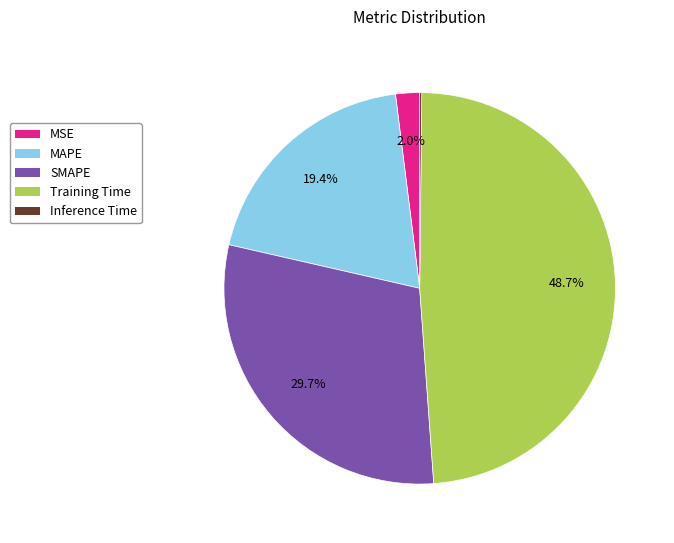

Between Training Time and SMAPE, which is larger?

Training Time